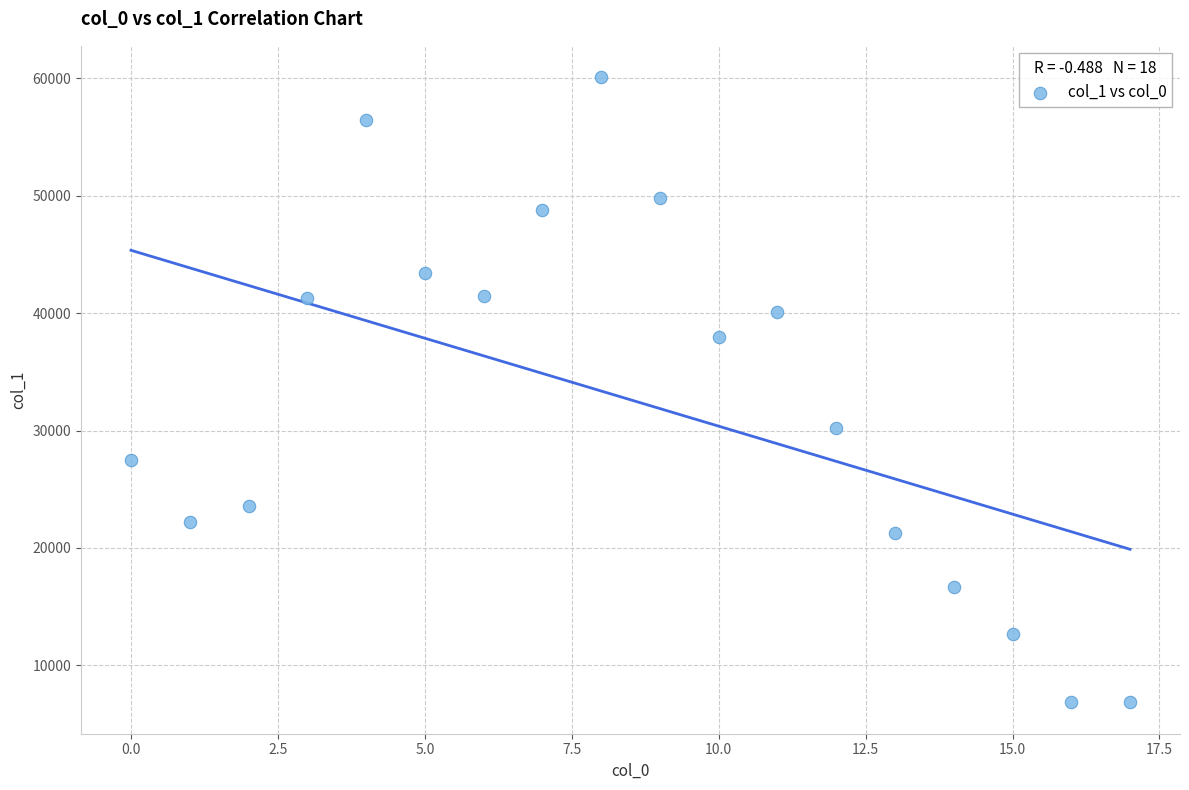

What is the range of Y values (max minus min)?

53246